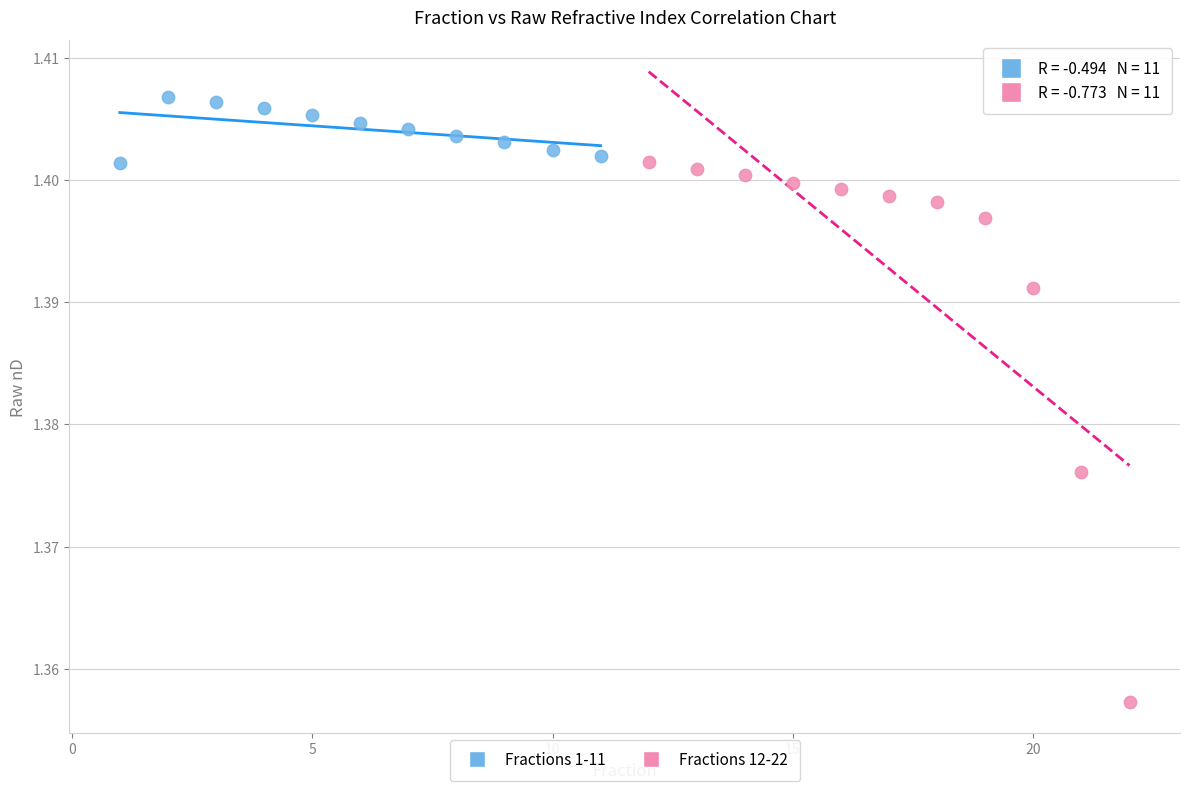

Which series has the largest Y range (max minus min)?

Fractions 12-22